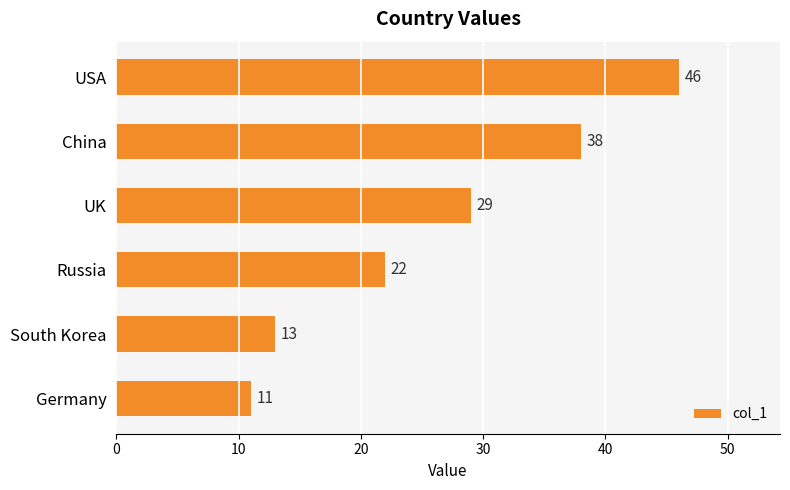

True or false: the data shows 11 at Germany.

True